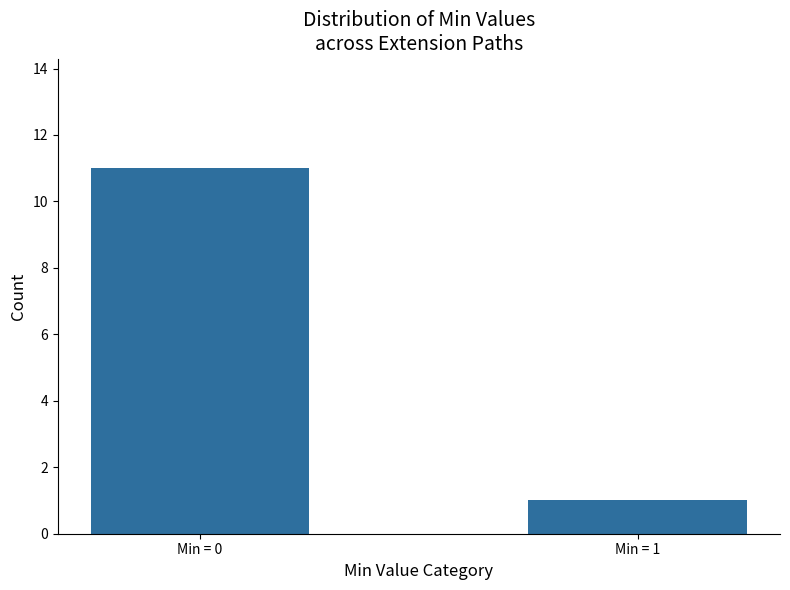

At which category does the chart reach its minimum across all series?

Min = 1